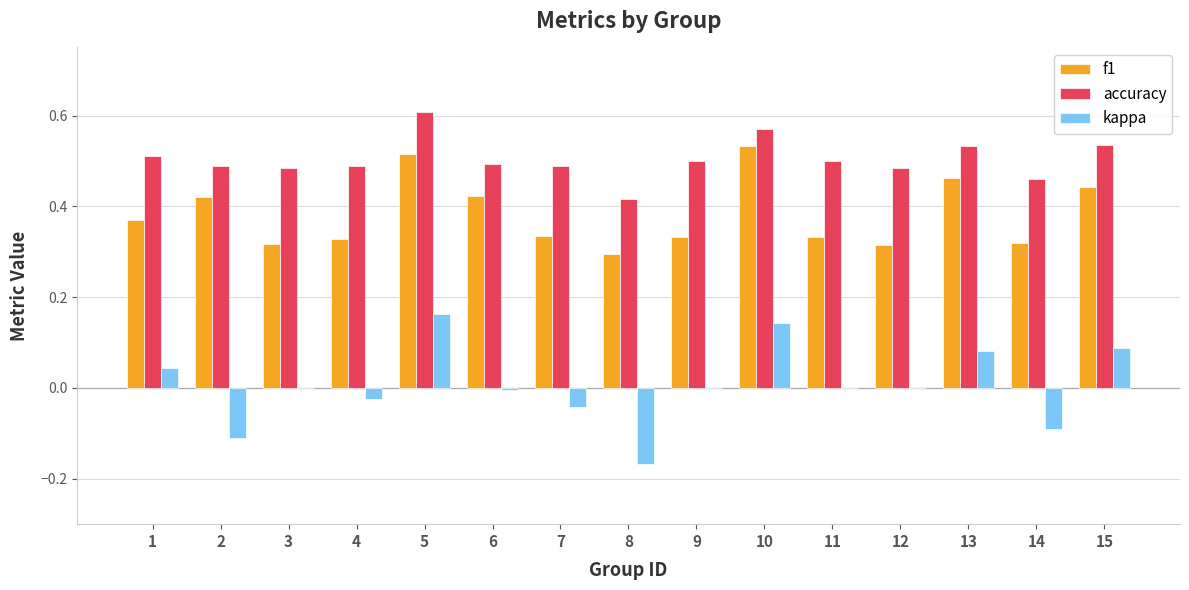

Is the value of f1 at 1 greater than the value of accuracy at 12?

No